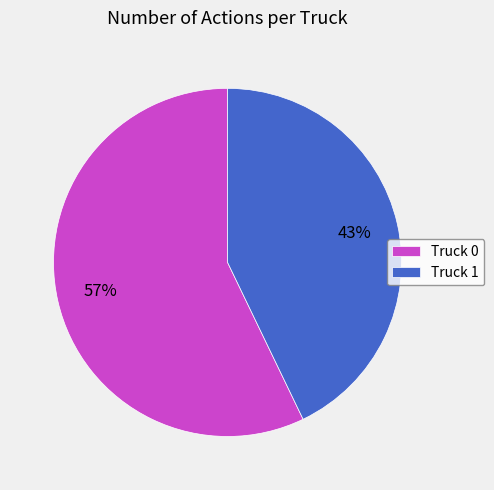

To the nearest percent, what is the difference between the Truck 0 and Truck 1 slice percentages?

14%